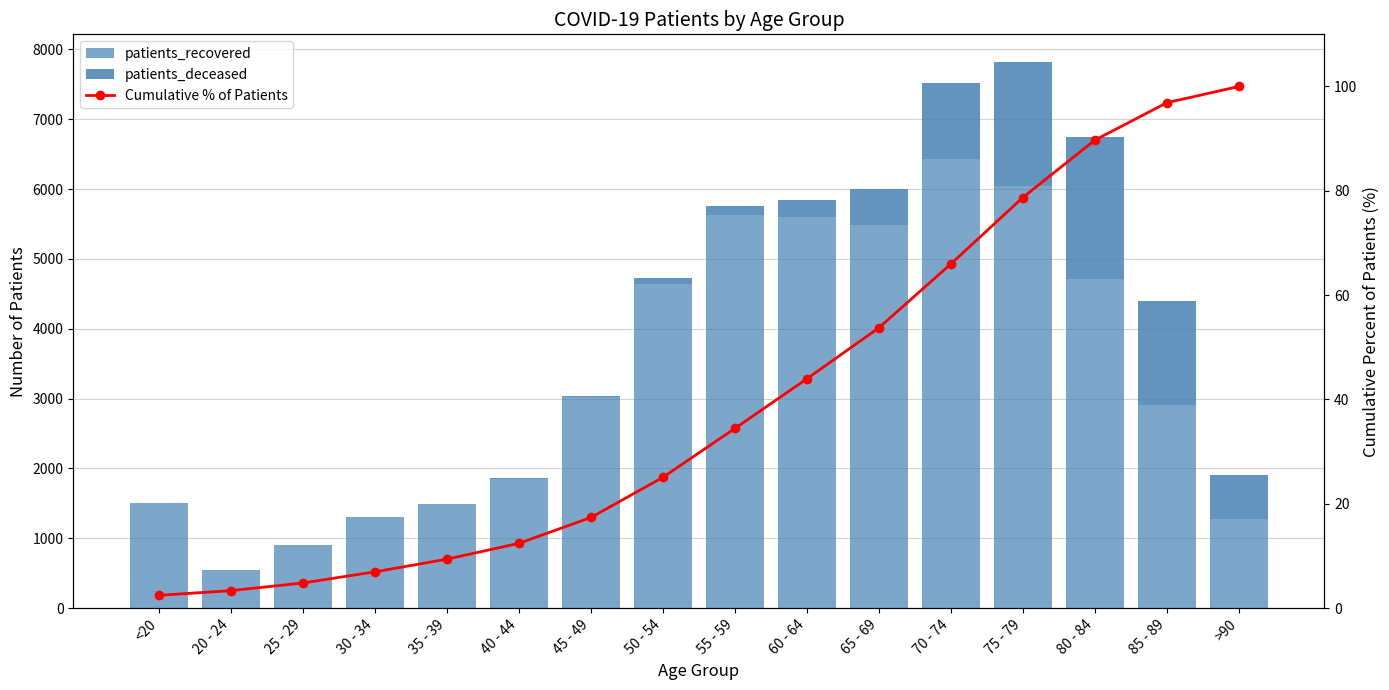

What is the difference between the second highest and second lowest values in the patients_deceased series?

1784.0